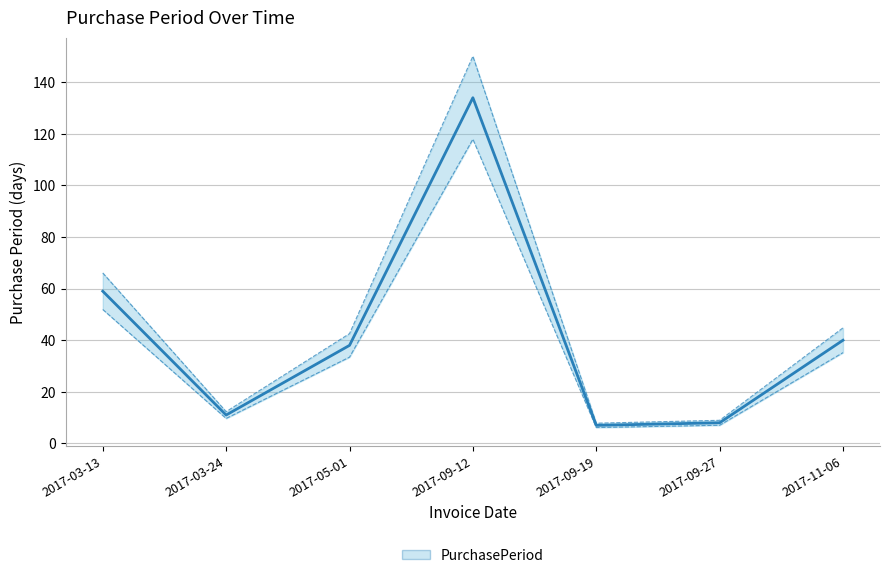

At which category does the data reach its first local peak?

2017-09-12